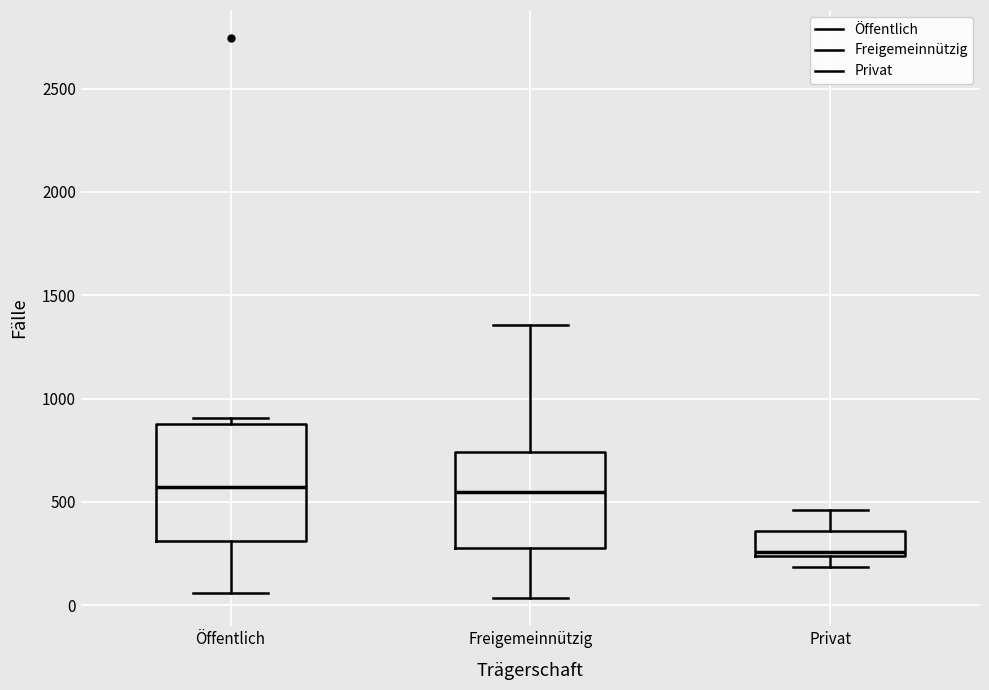

Which box has the lowest median line?

Privat